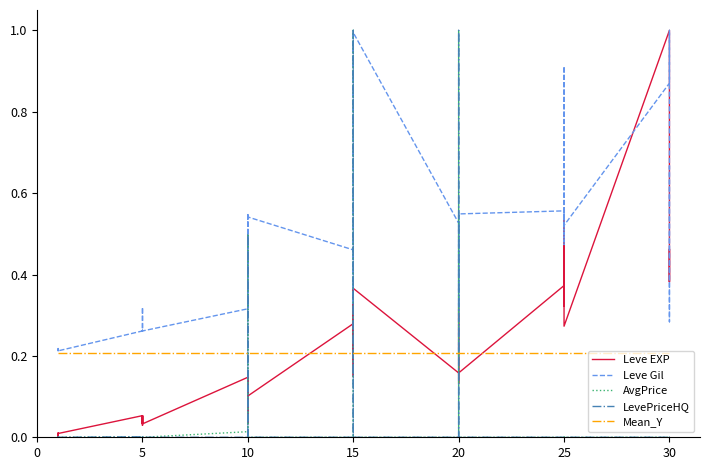

What is the average value of the Leve Gil series?

0.5